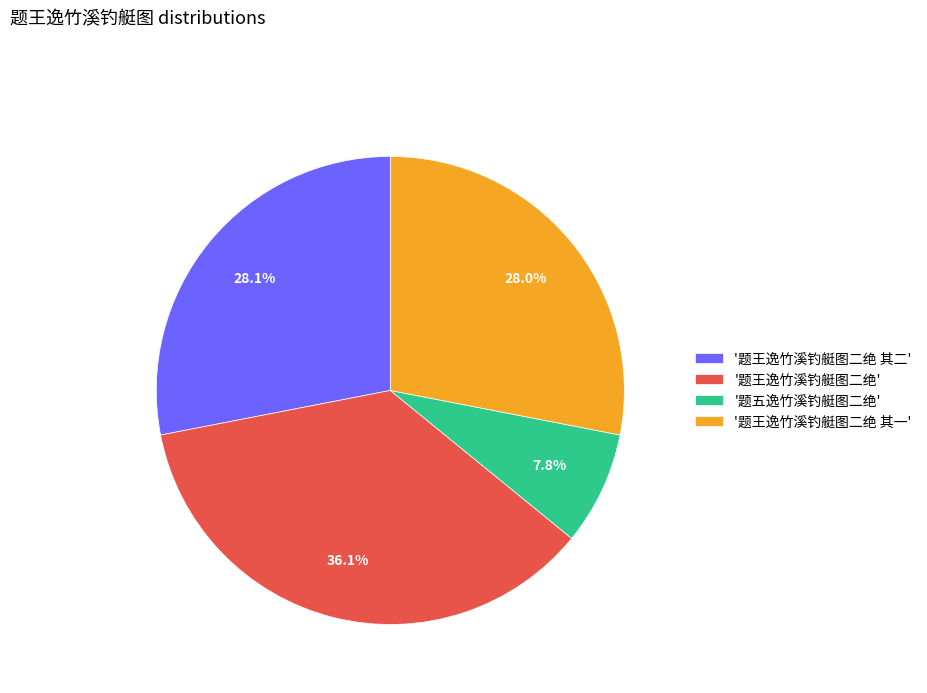

What is the ratio of the value at '题王逸竹溪钓艇图二绝' to the value at '题王逸竹溪钓艇图二绝 其一'?

1.3